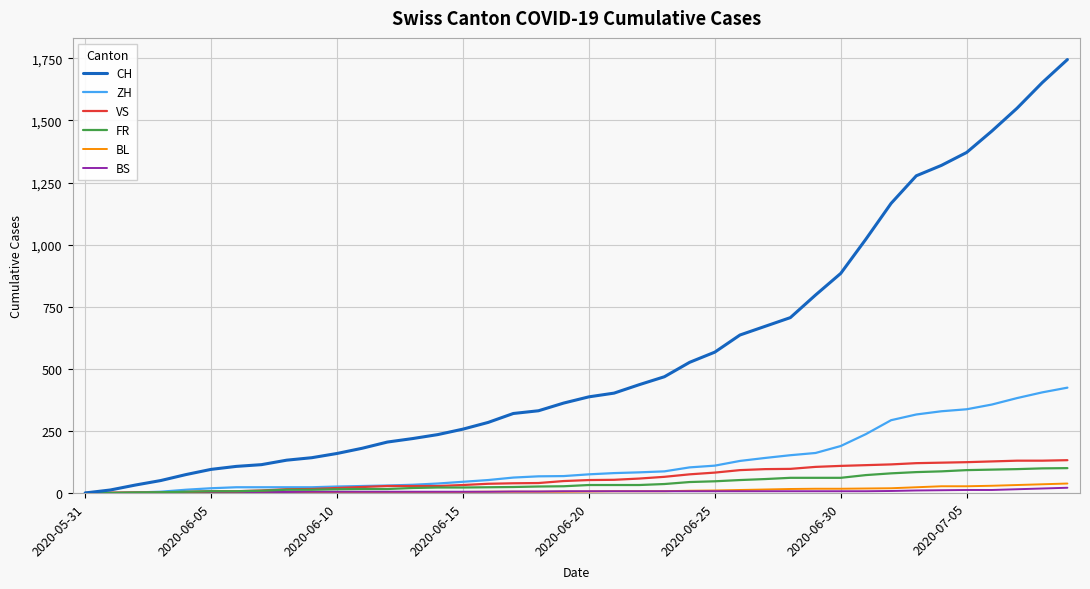

What is the maximum value shown in the chart?

1745